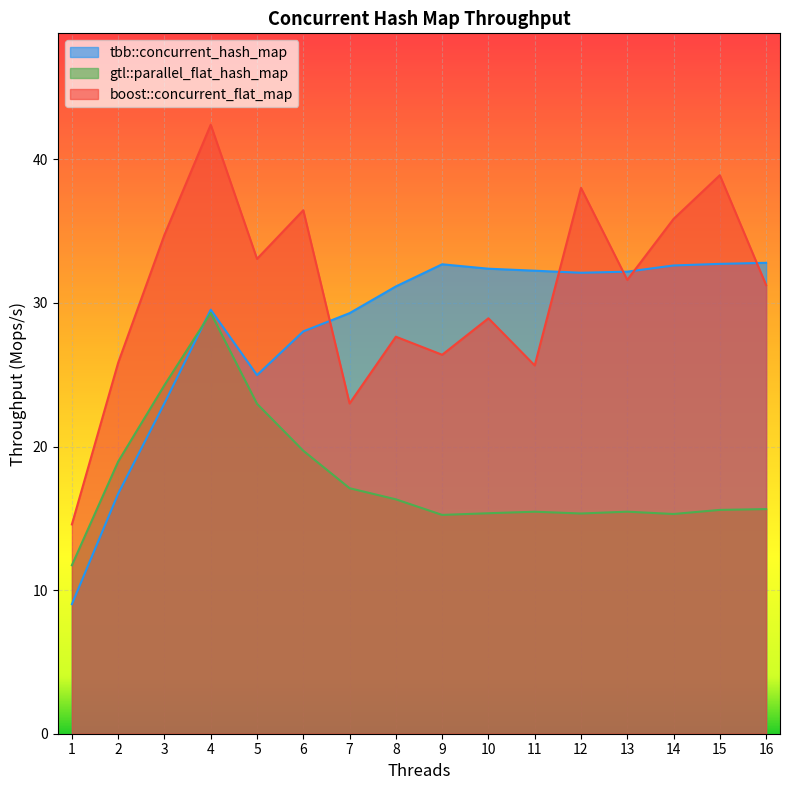

What is the difference between the maximum and minimum values in the gtl::parallel_flat_hash_map series?

17.6